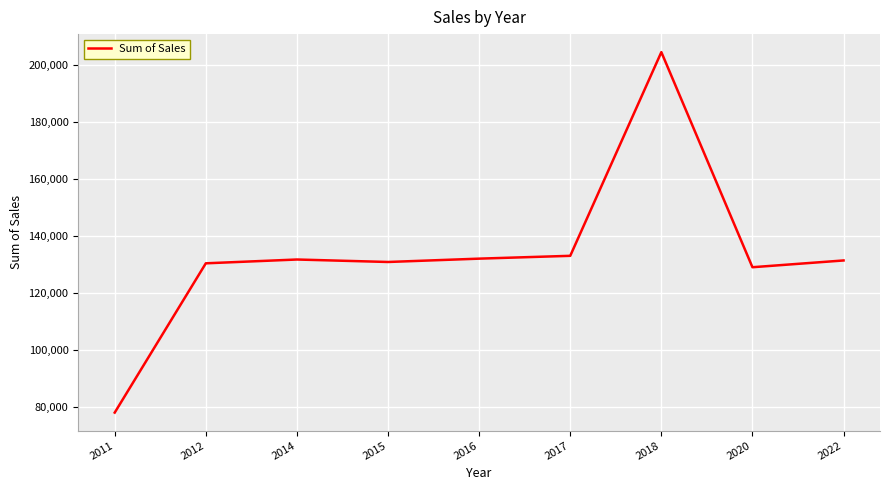

How many values are below 131477?

4